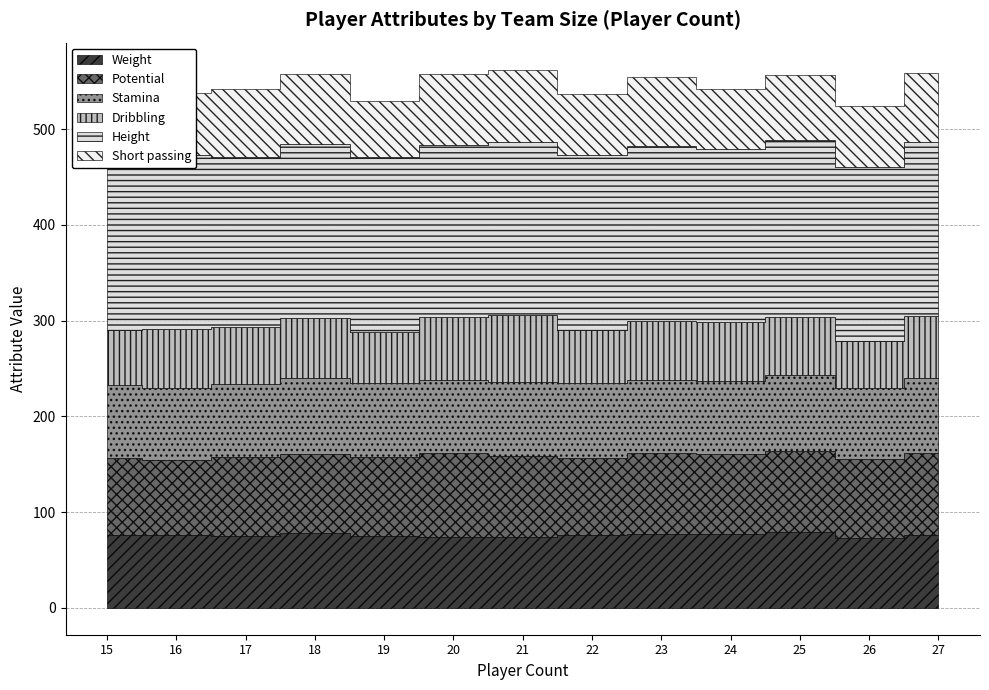

Which label corresponds to the largest value in the chart?

25